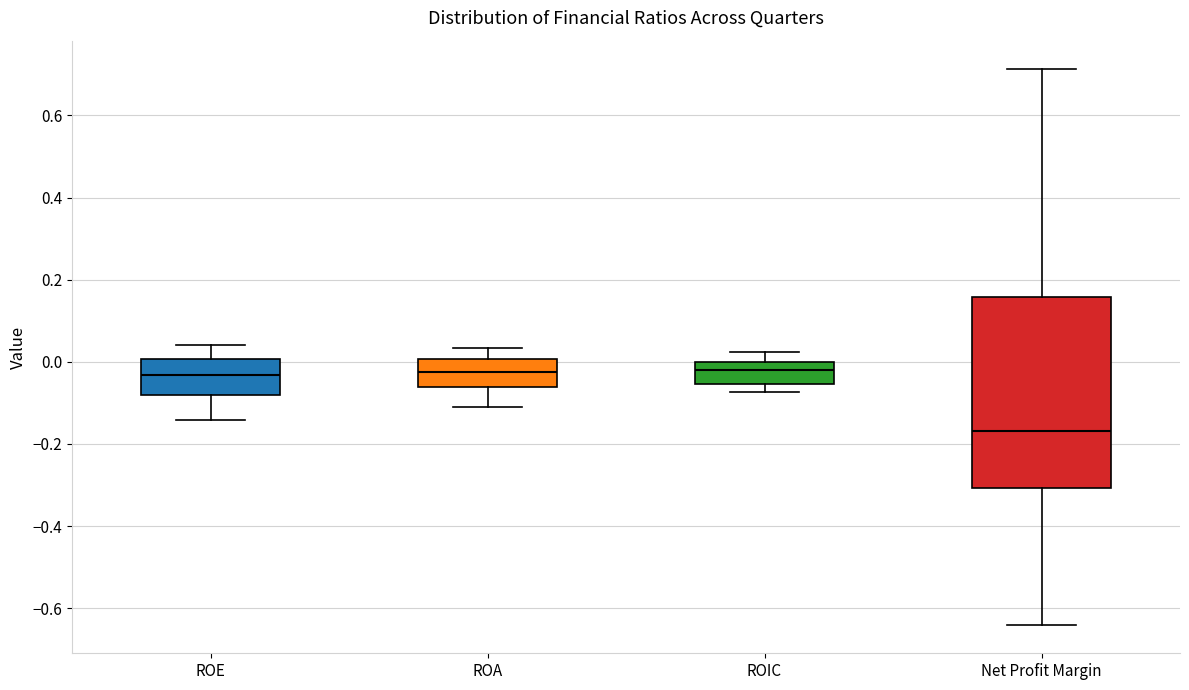

Reading left to right, transcribe this box plot: for each box, give where its median line is, the range the box spans, and where its two whiskers end, as read against the y-axis. The values are not printed on the chart, so give them approximately, as read against the axis.

ROE: median -0.04, box -0.08 to 0.00, whiskers -0.14 to 0.04
ROA: median -0.02, box -0.06 to 0.00, whiskers -0.12 to 0.04
ROIC: median -0.02, box -0.06 to 0.00, whiskers -0.08 to 0.02
Net Profit Margin: median -0.16, box -0.30 to 0.16, whiskers -0.64 to 0.72